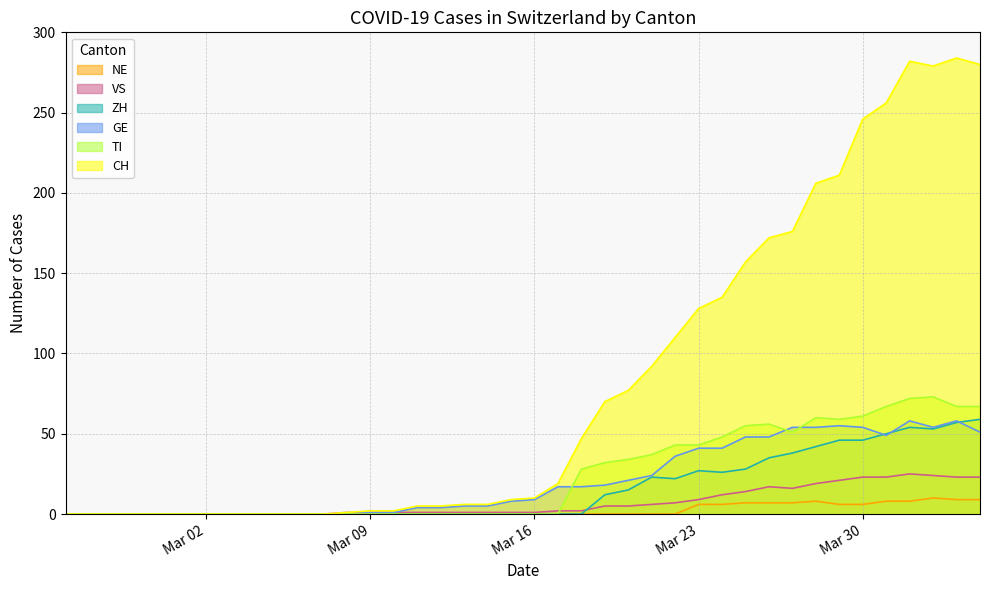

Count the number of categories in the chart.

40